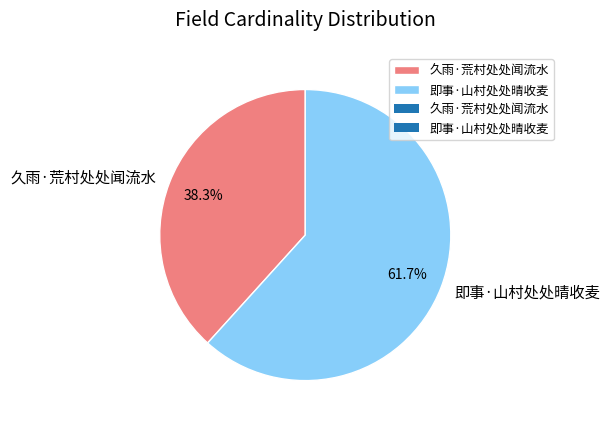

Which slice is the largest?

即事·山村处处晴收麦